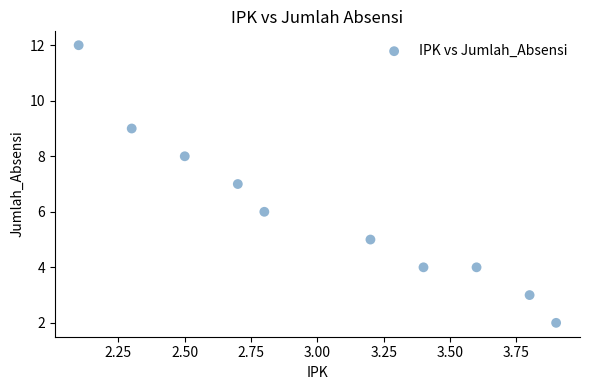

What is the range of Y values (max minus min)?

10